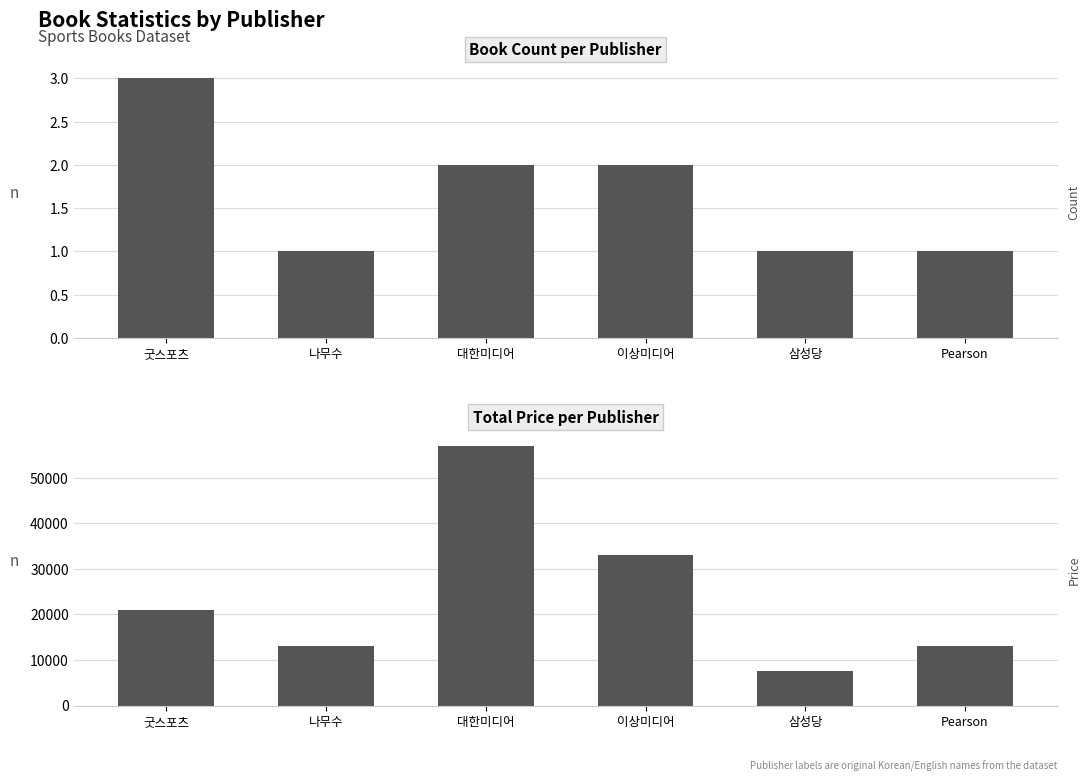

How many data points in Book Count are less than 2?

3